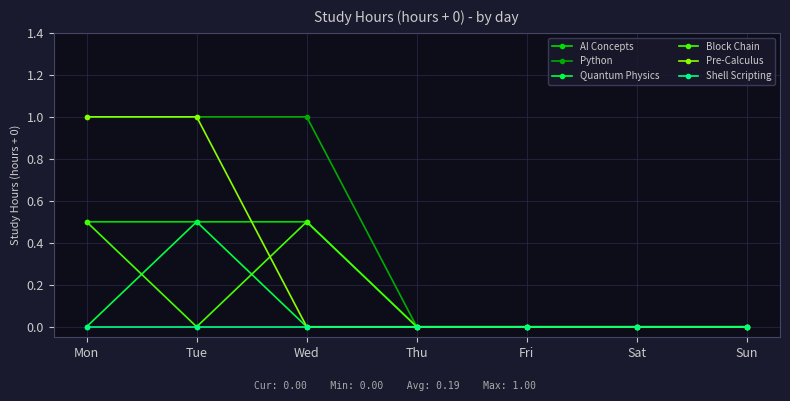

What is the greatest value displayed?

1.0